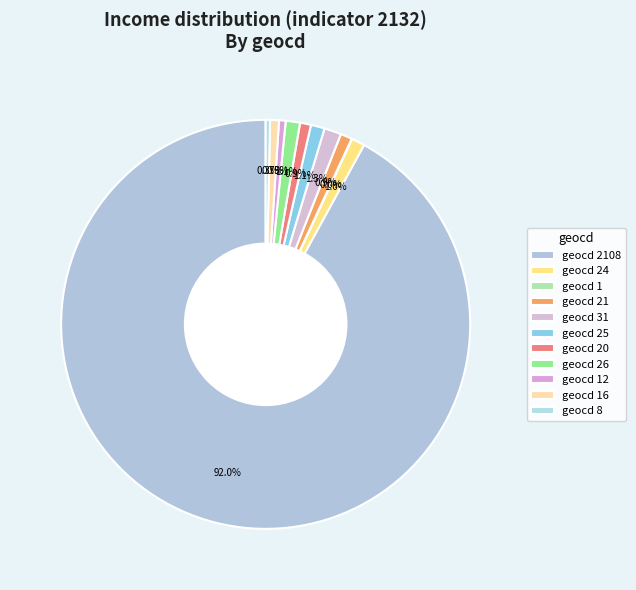

Count the number of slices in the pie.

11